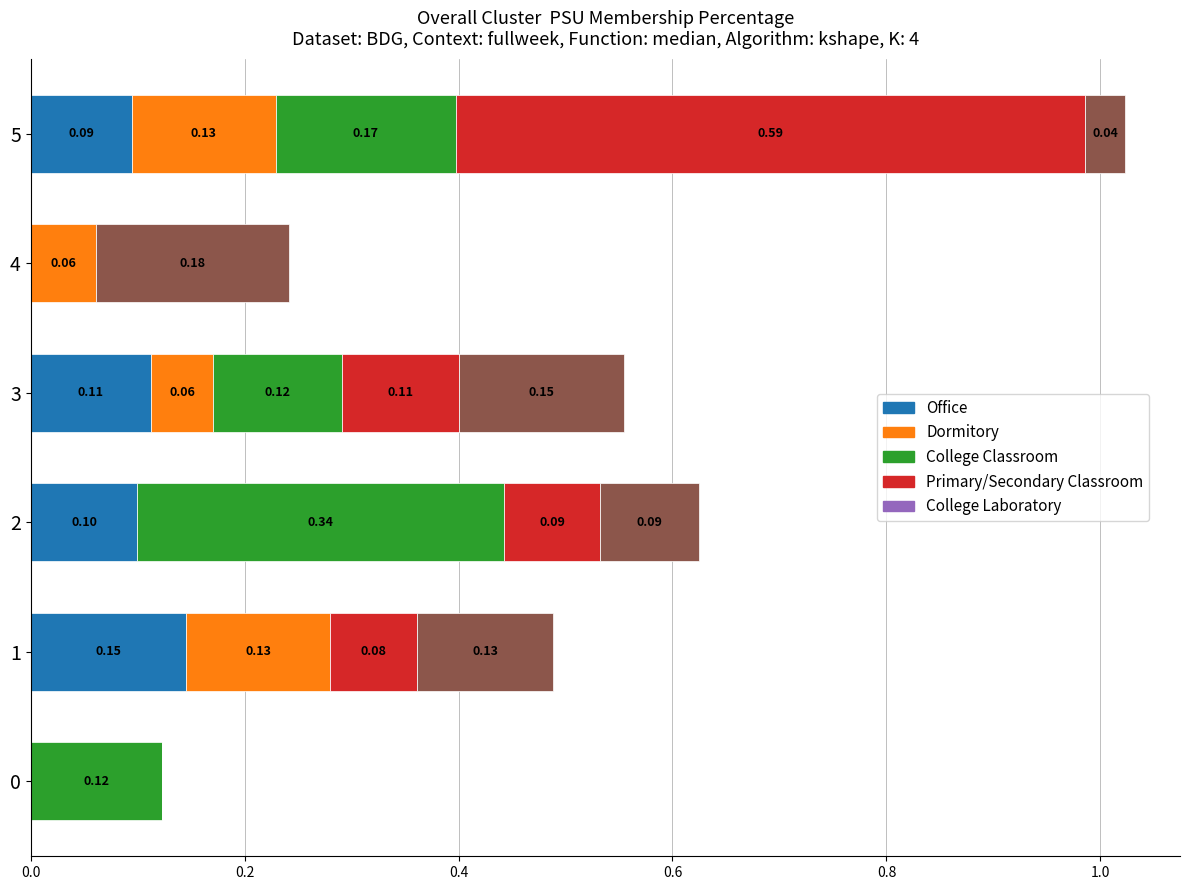

At which category is the sum across all series the highest?

5